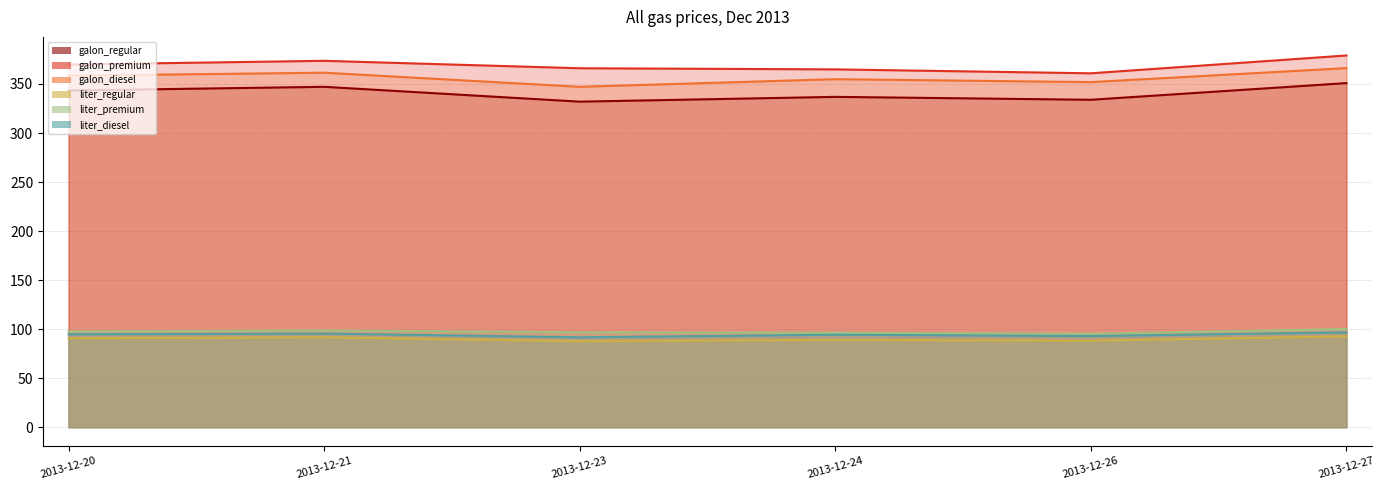

True or false: galon_regular has a value of 333.9 at 2013-12-26.

True